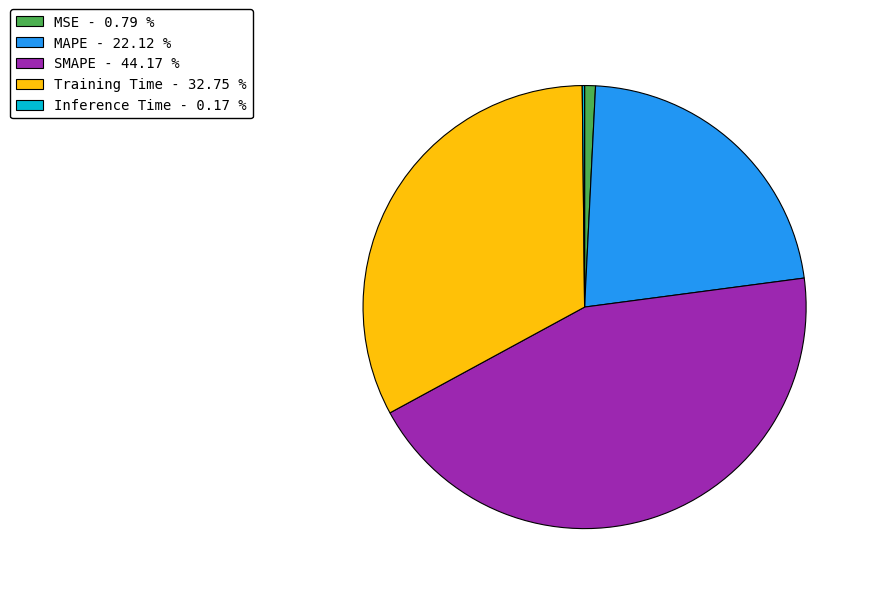

Which slice is the largest?

SMAPE